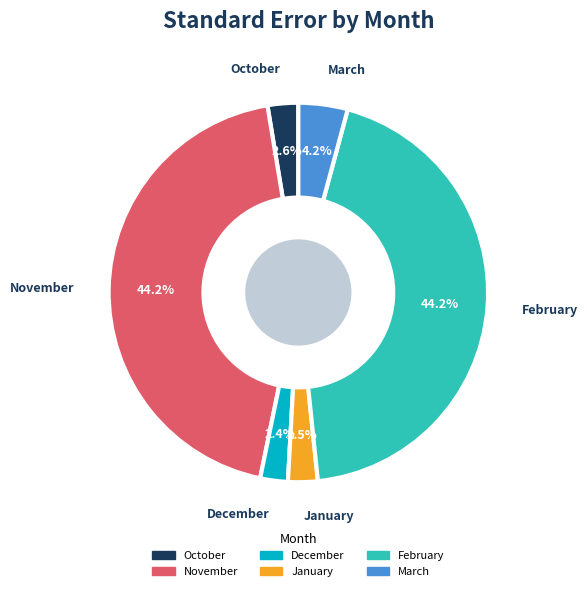

Combined, do October and December account for over 50%?

No